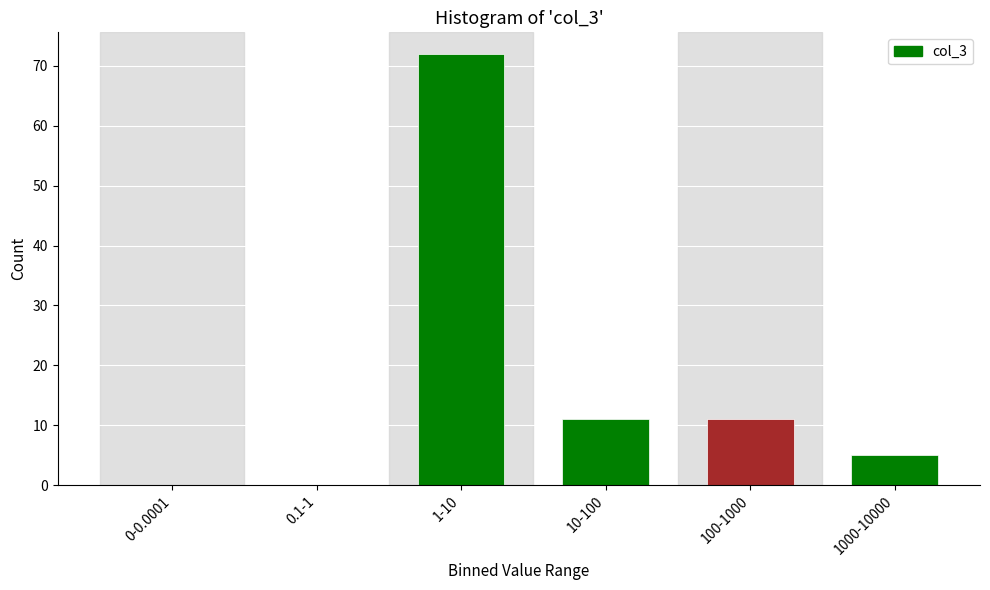

Reading right to left, list all the values displayed in this chart.

1000-10000=5	100-1000=11	10-100=11	1-10=72	0.1-1=0	0-0.0001=0